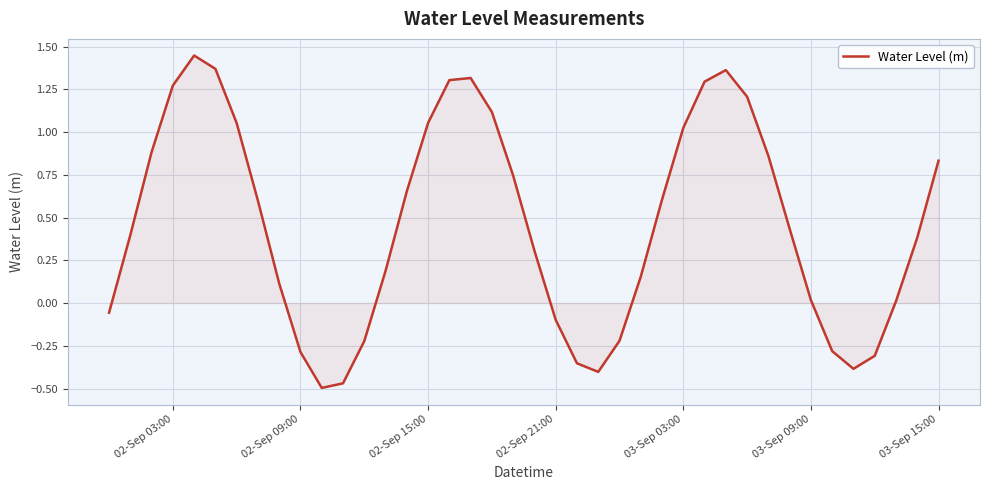

What is the average value?

0.5